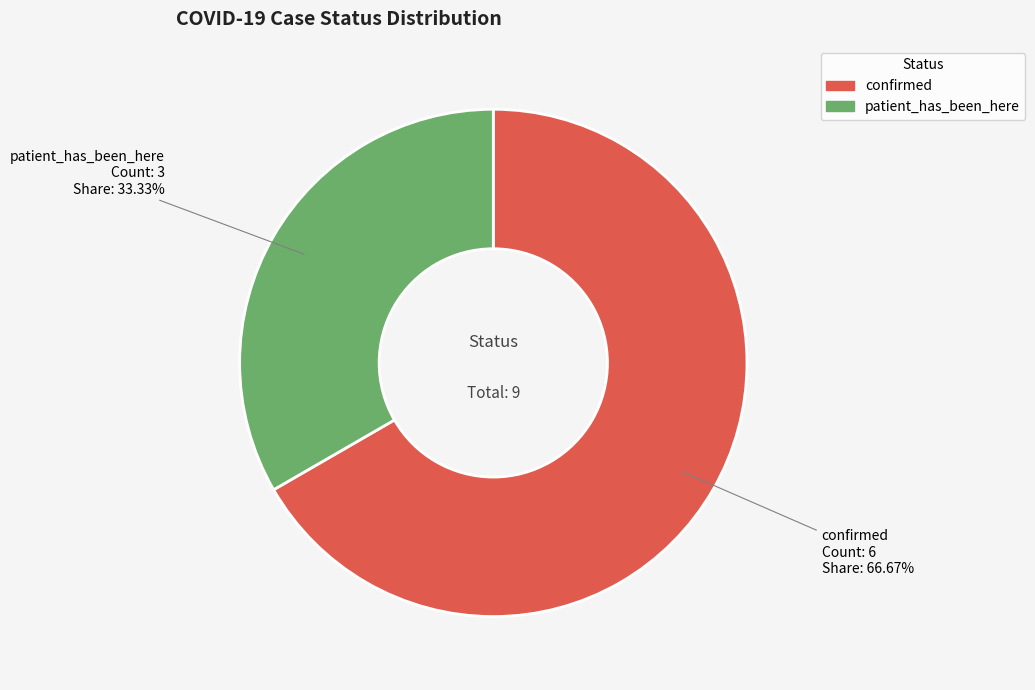

What is the ratio of the value at confirmed to the value at patient_has_been_here?

2.0